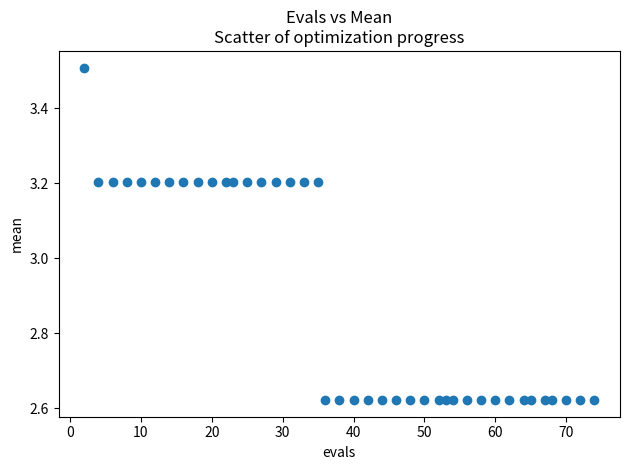

What is the range of X values (max minus min)?

72.0